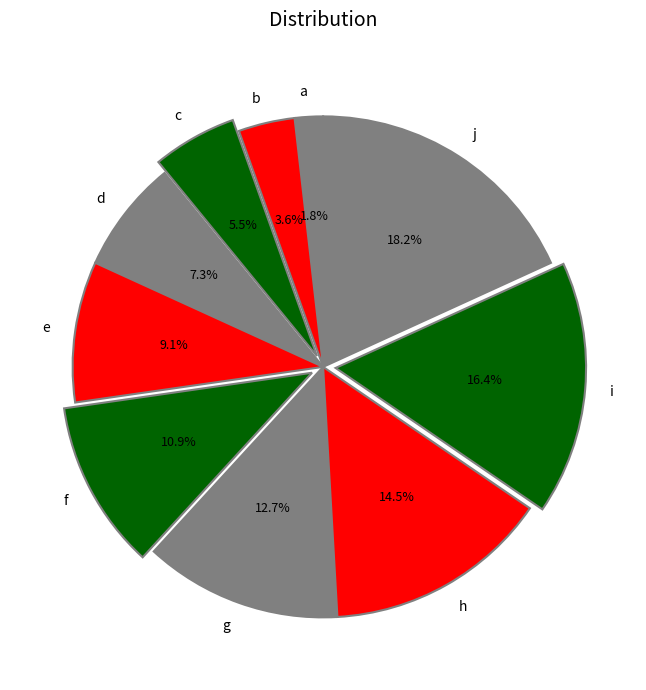

What percentage do j and e together represent?

27.3%